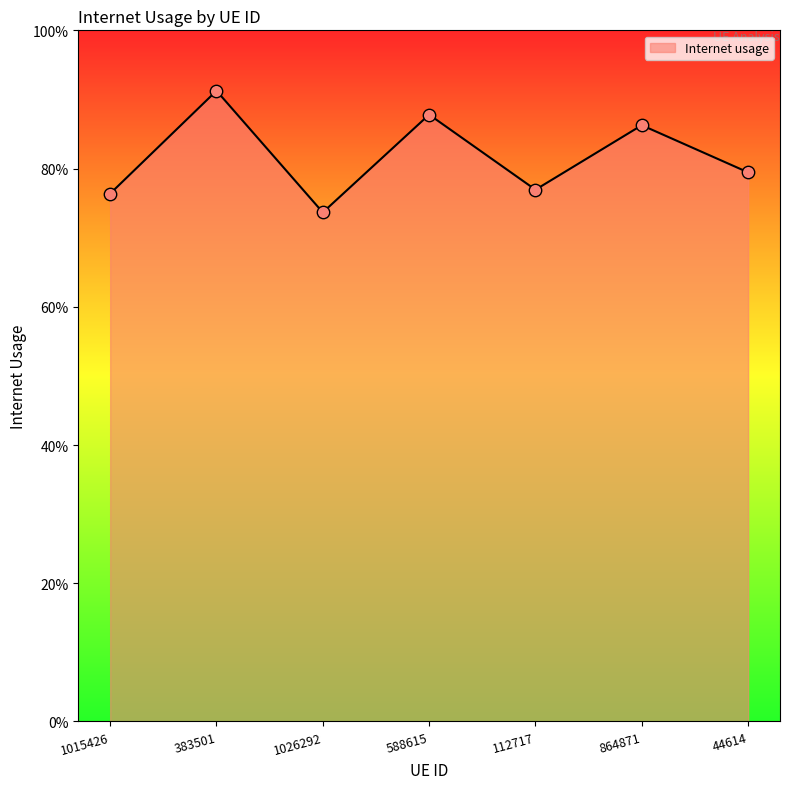

Between 1026292 and 383501, which is larger?

383501